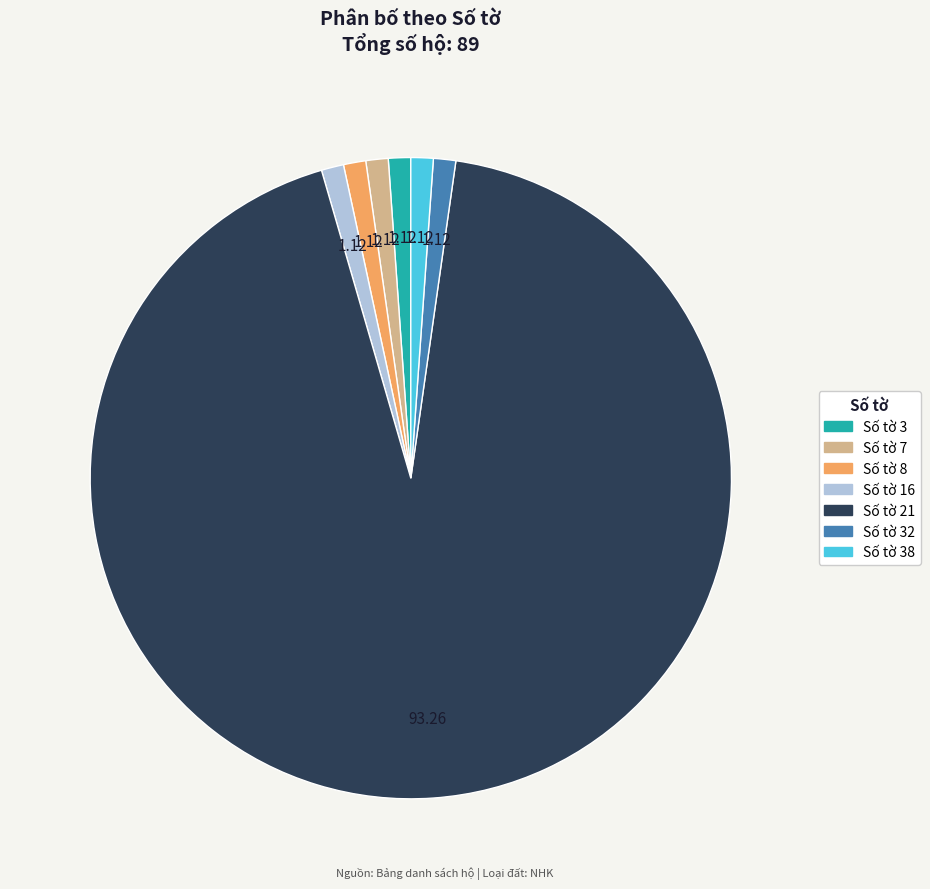

Is there any slice that represents more than half of the pie?

Yes